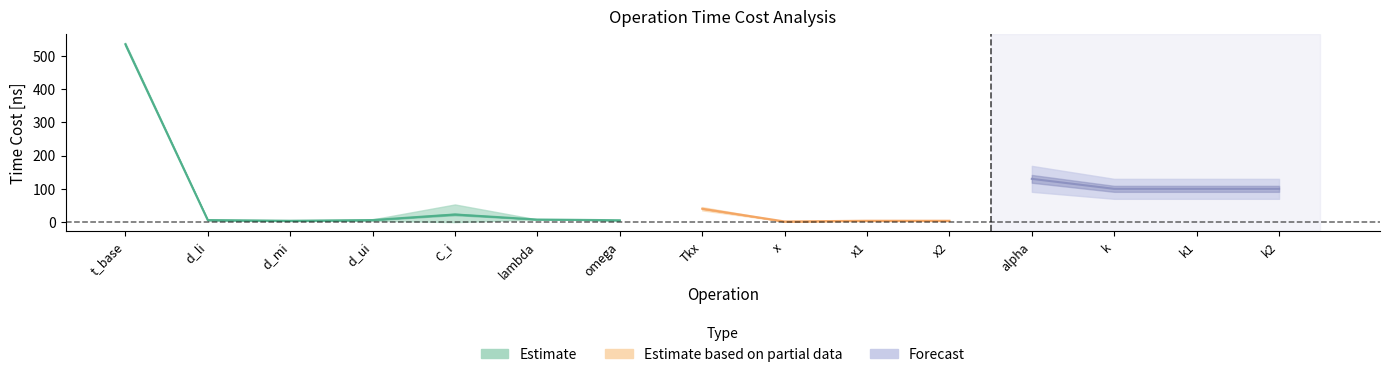

What is the value of the 3rd point from the left?

4.2